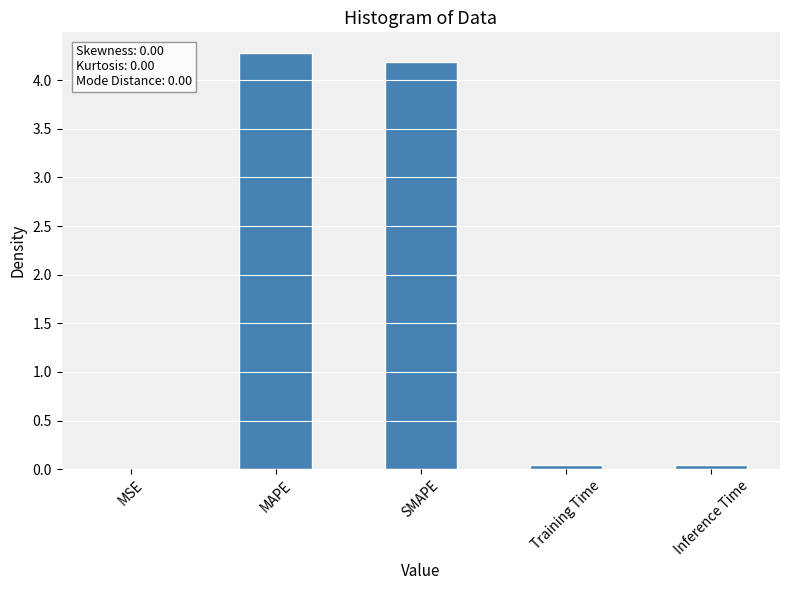

True or false: the data shows 0.0 at Inference Time.

True